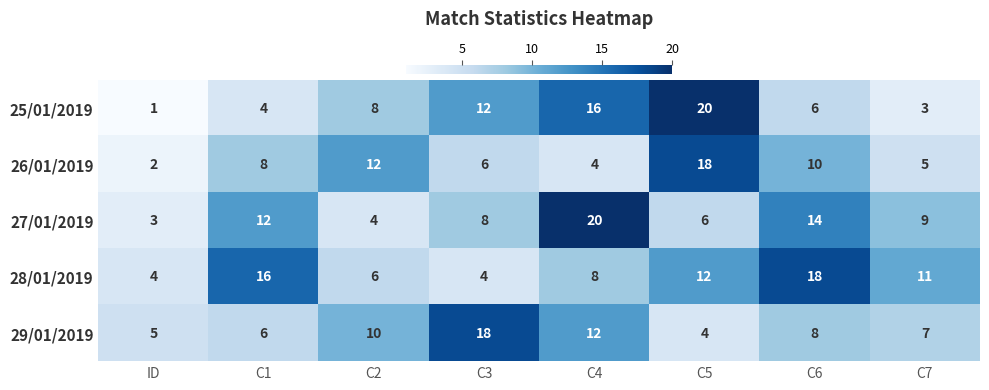

True or false: 29/01/2019 has a value of 31 at C3.

False